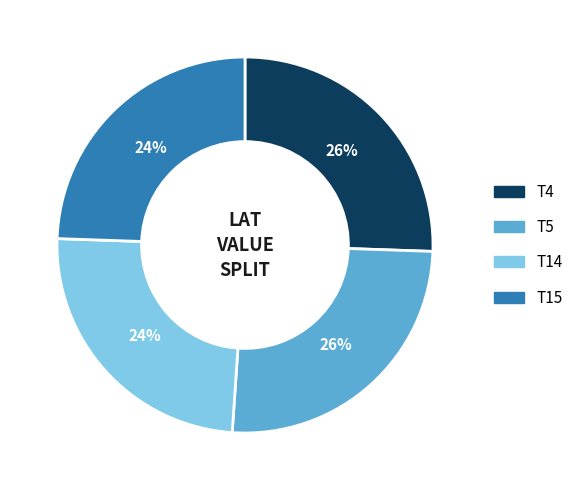

To the nearest percent, what percentage of the pie is T15?

24%